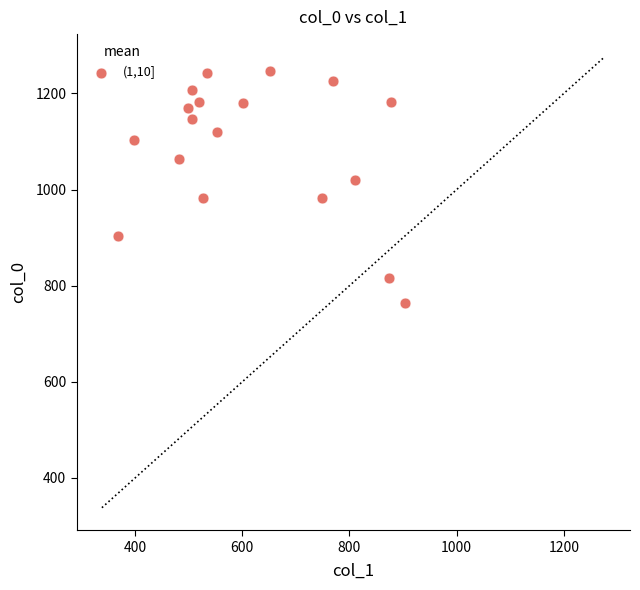

What is the range of X values (max minus min)?

536.6